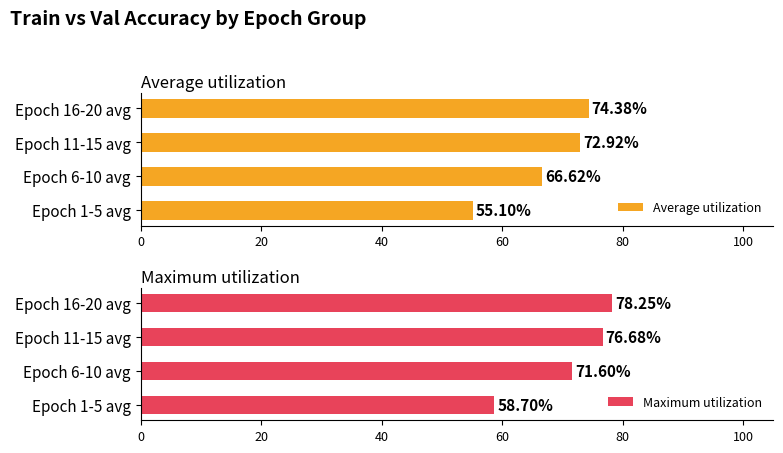

True or false: Maximum utilization has a value of 31.6 at Epoch 1-5 avg.

False